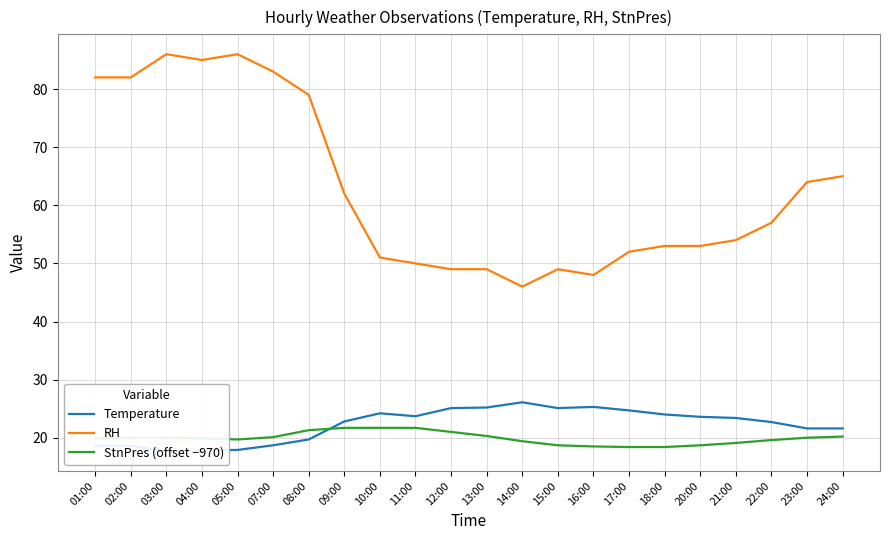

Is the value of RH at 20:00 greater than the value of Temperature at 02:00?

Yes